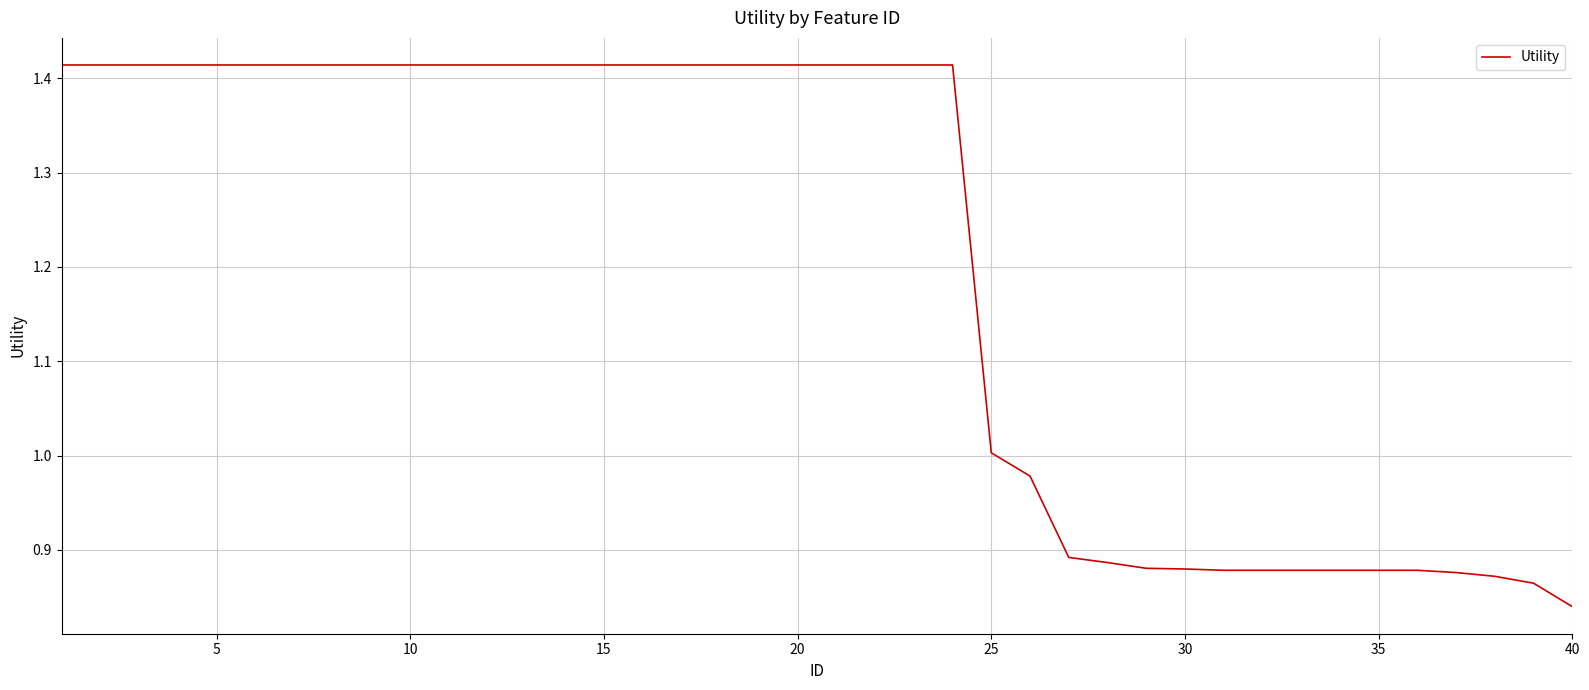

Does the chart display data point markers on the line(s)?

No